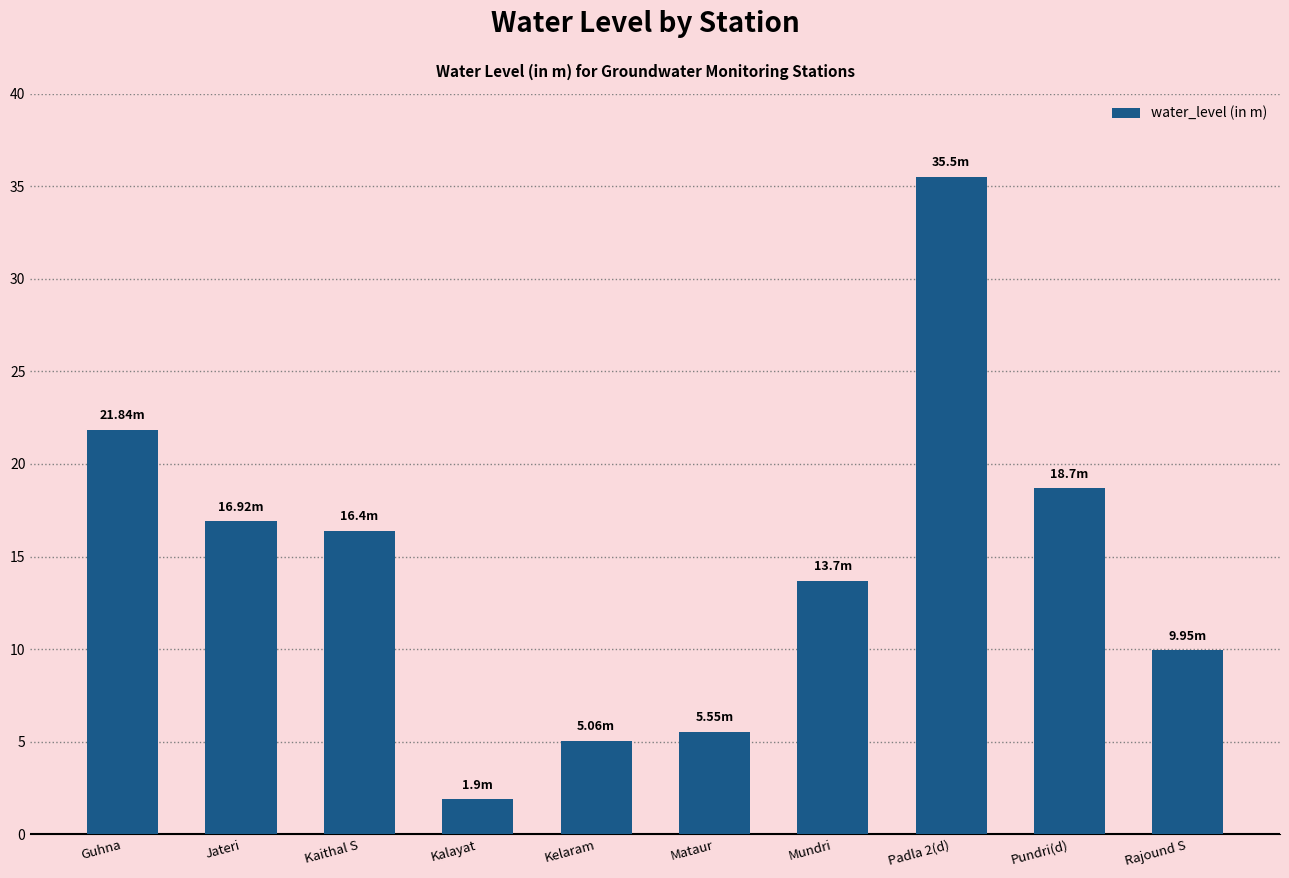

What is the label of the 9th bar from the left?

Pundri(d)